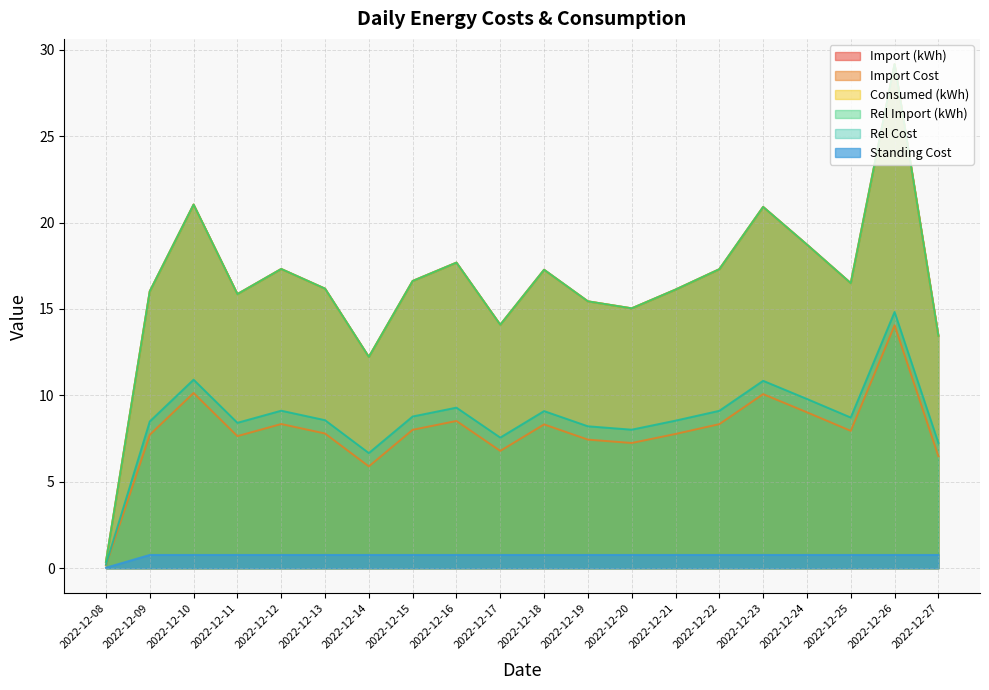

At which category is the sum across all series the highest?

2022-12-26